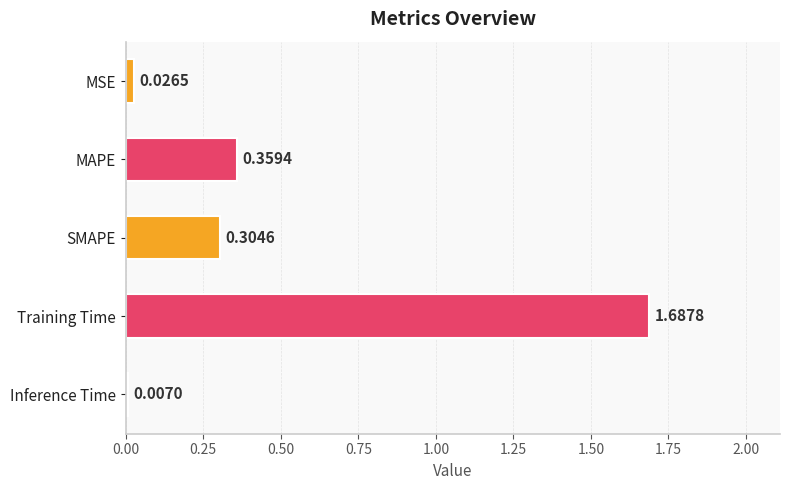

What is the label of the 3rd bar from the top?

SMAPE